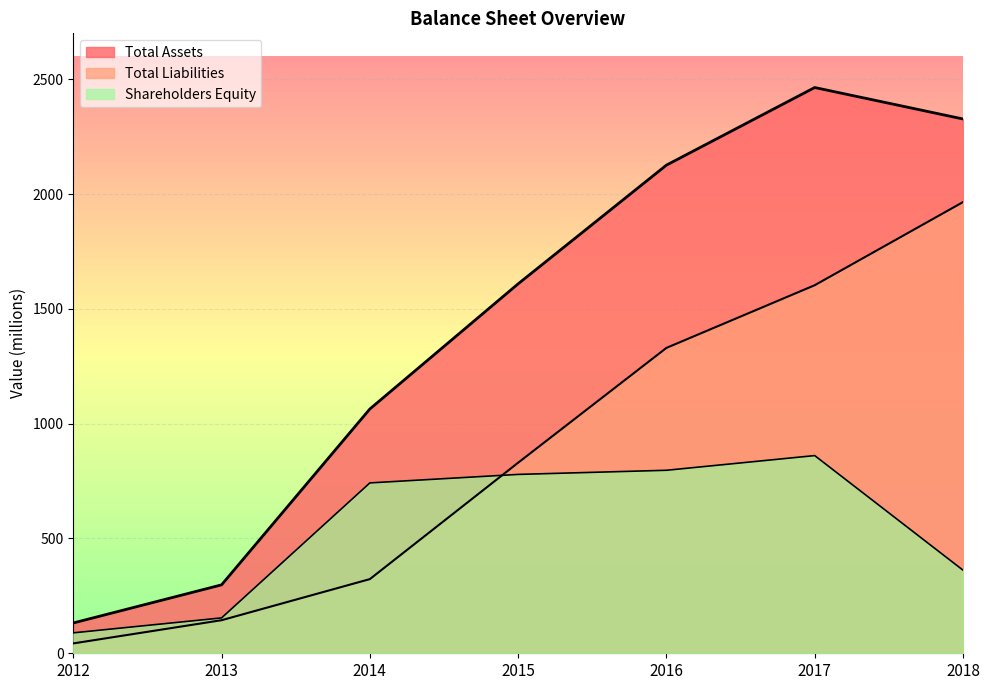

What is the sum of the Shareholders Equity values at 2012 and 2018?

451